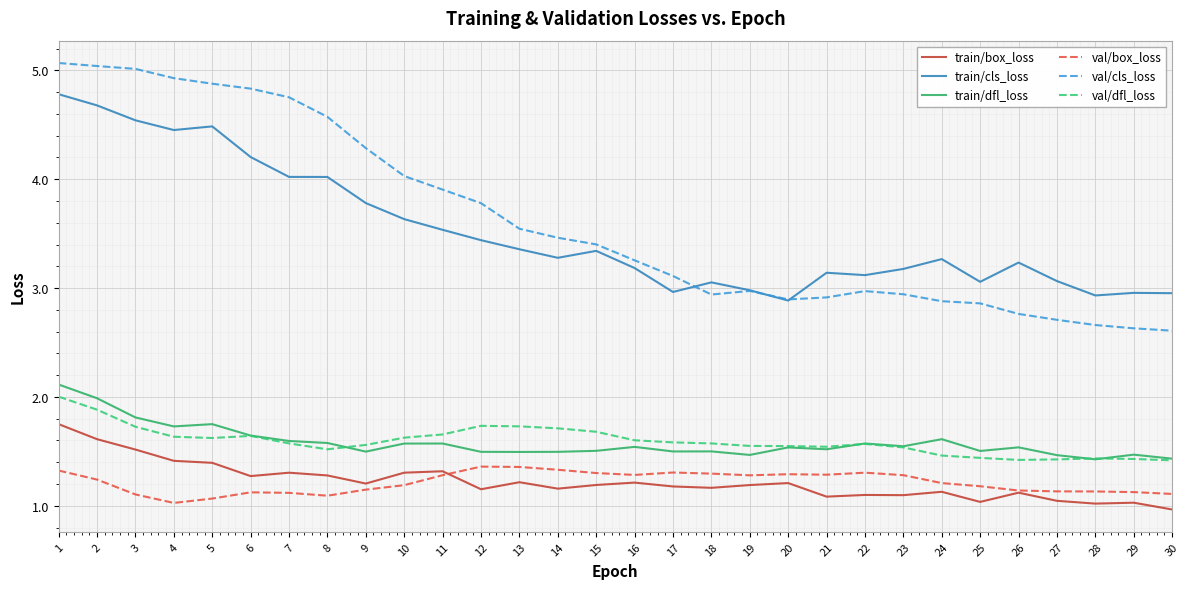

How many lines are shown in the chart?

6